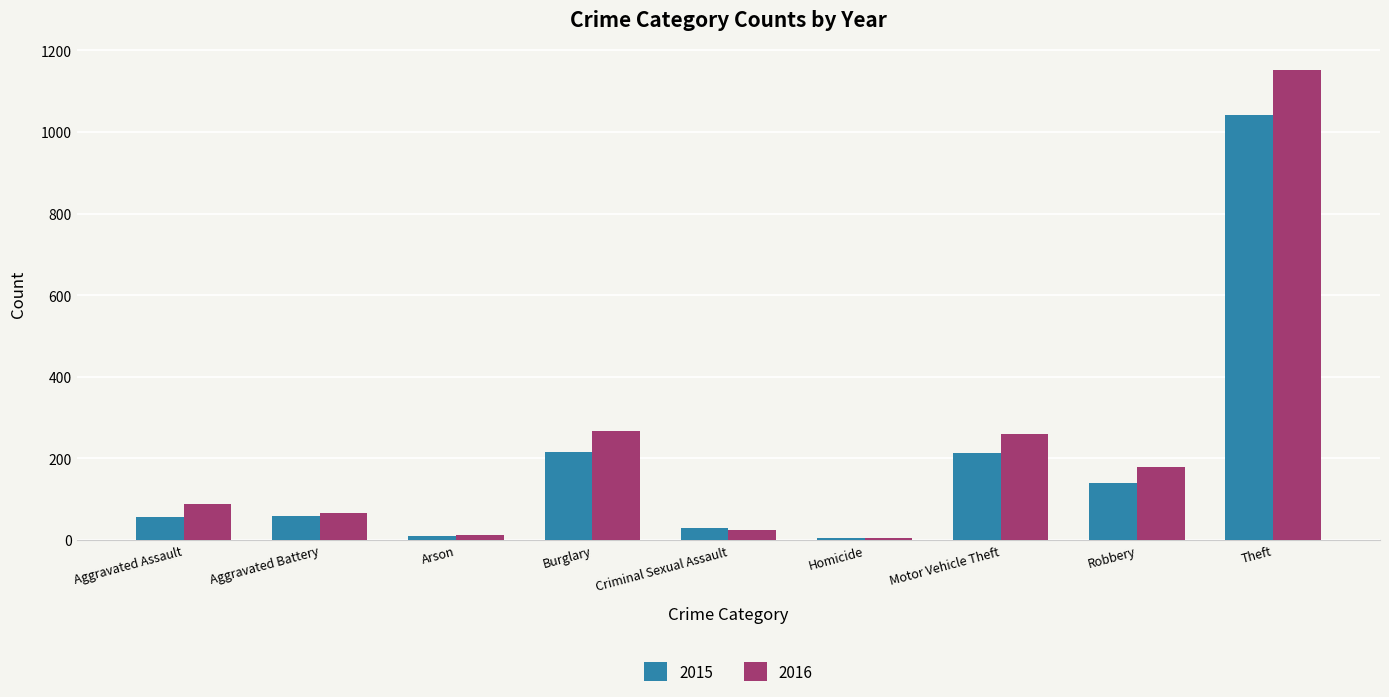

The 2016 series shows 66 at Aggravated Battery. True or false?

True